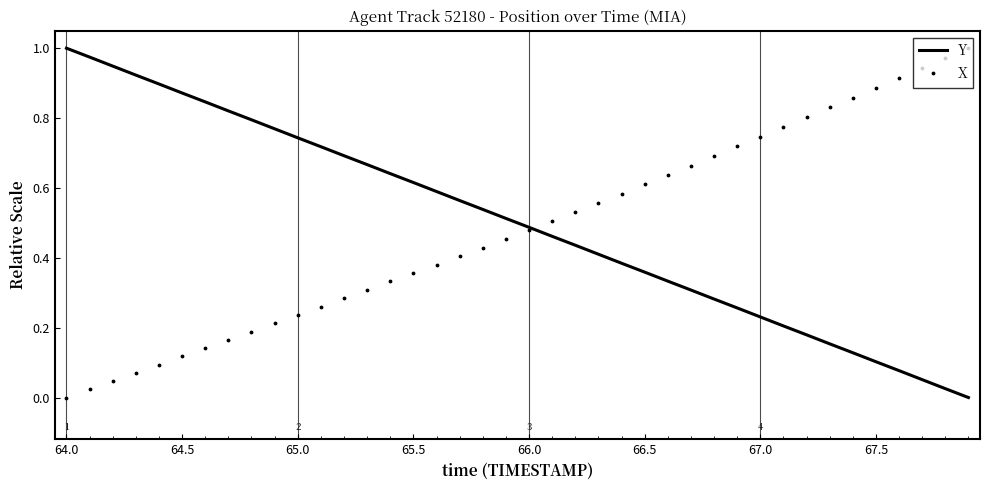

What are all the series names shown in the legend?

Y, X